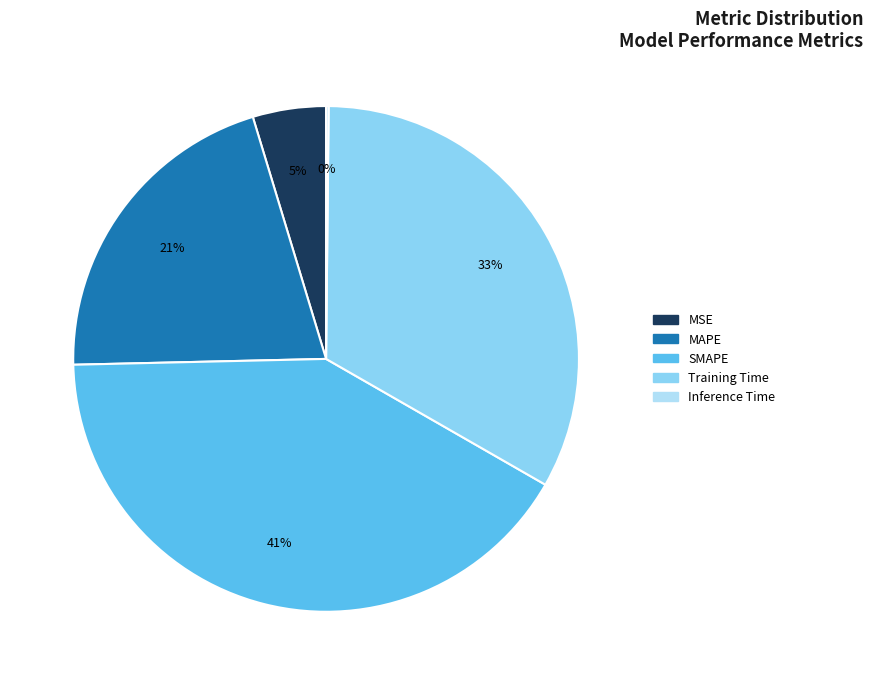

Which slice is the largest?

SMAPE